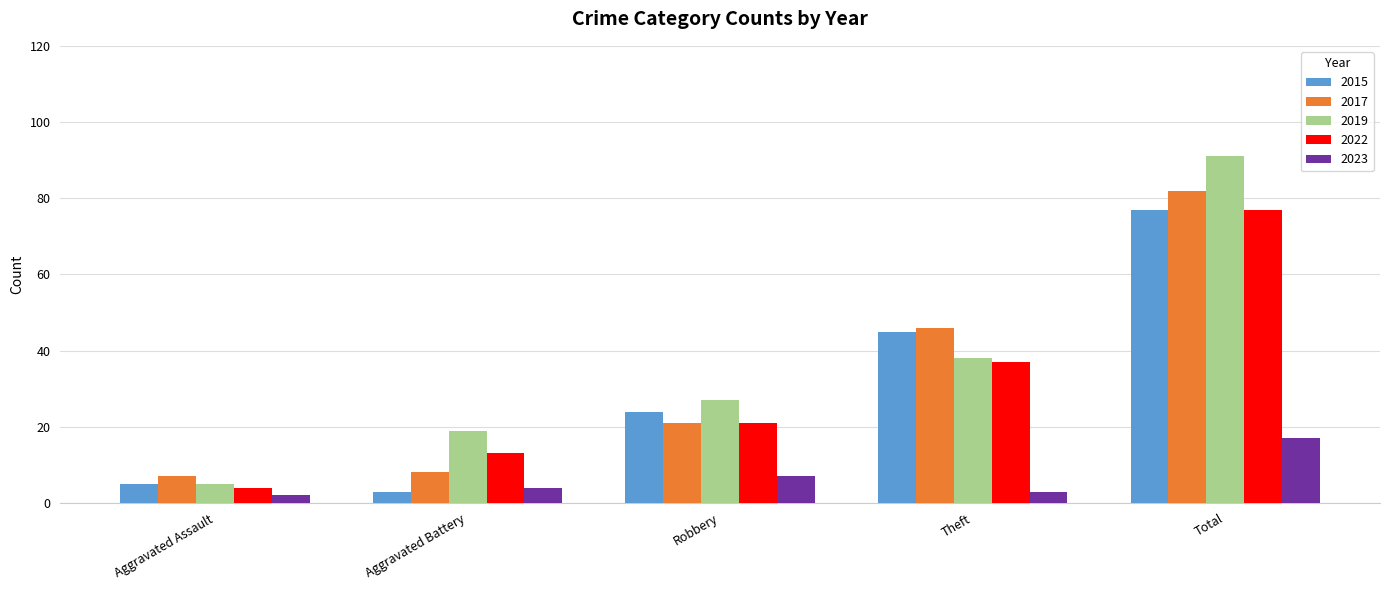

What is the total value across all series at Robbery?

100